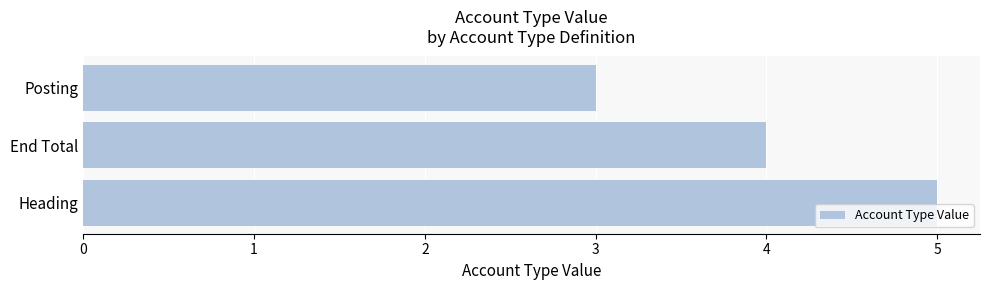

Reading top to bottom, extract all data points from this chart.

Posting=3	End Total=4	Heading=5